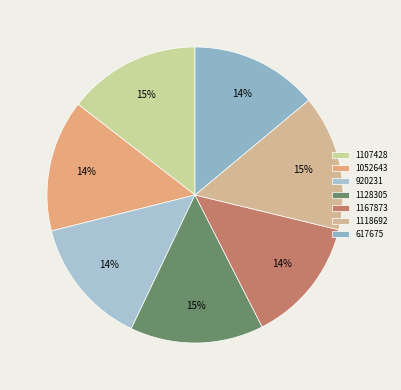

To the nearest percent, what is the average slice percentage?

14%